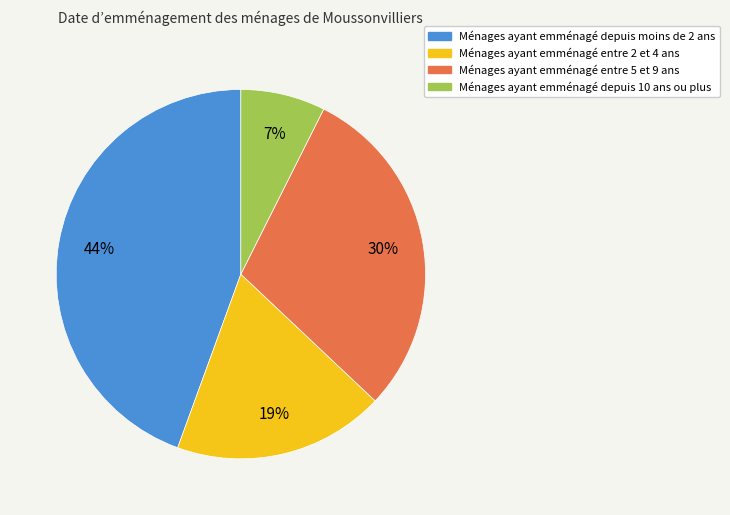

To the nearest percent, what percentage of the pie is Ménages ayant emménagé entre 2 et 4 ans?

19%